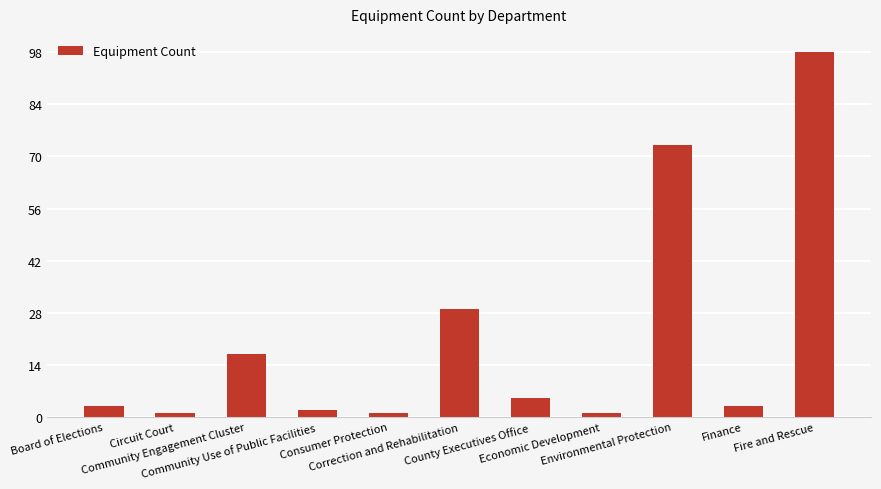

Which category has the highest value across all series?

Fire and Rescue